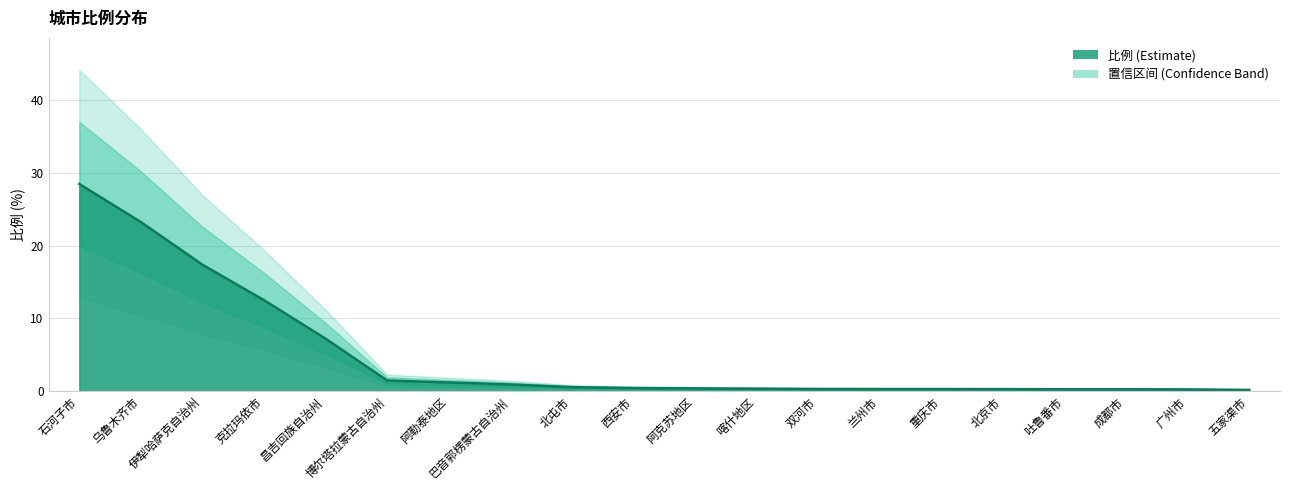

Count the number of categories in the chart.

20